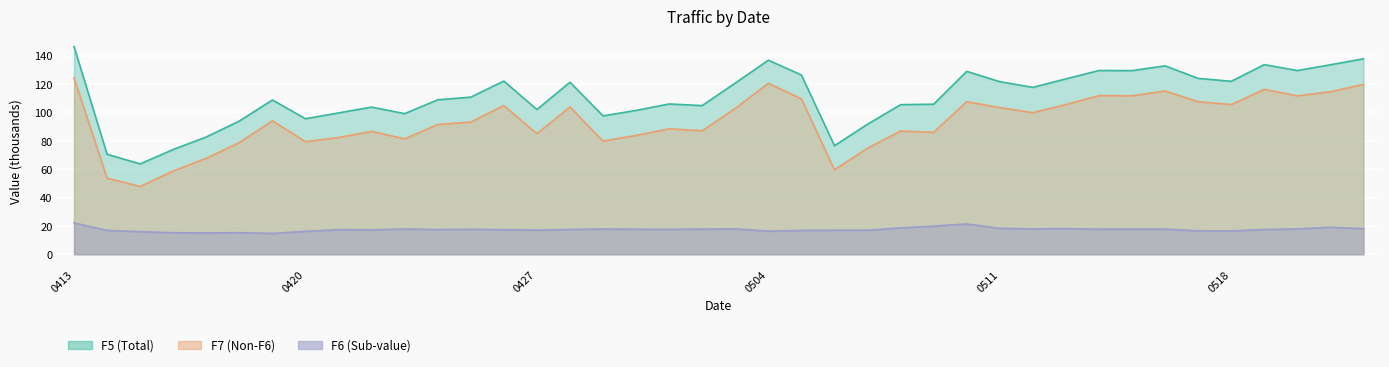

What is the value of the F7 point at the 24th from the left?

59.6